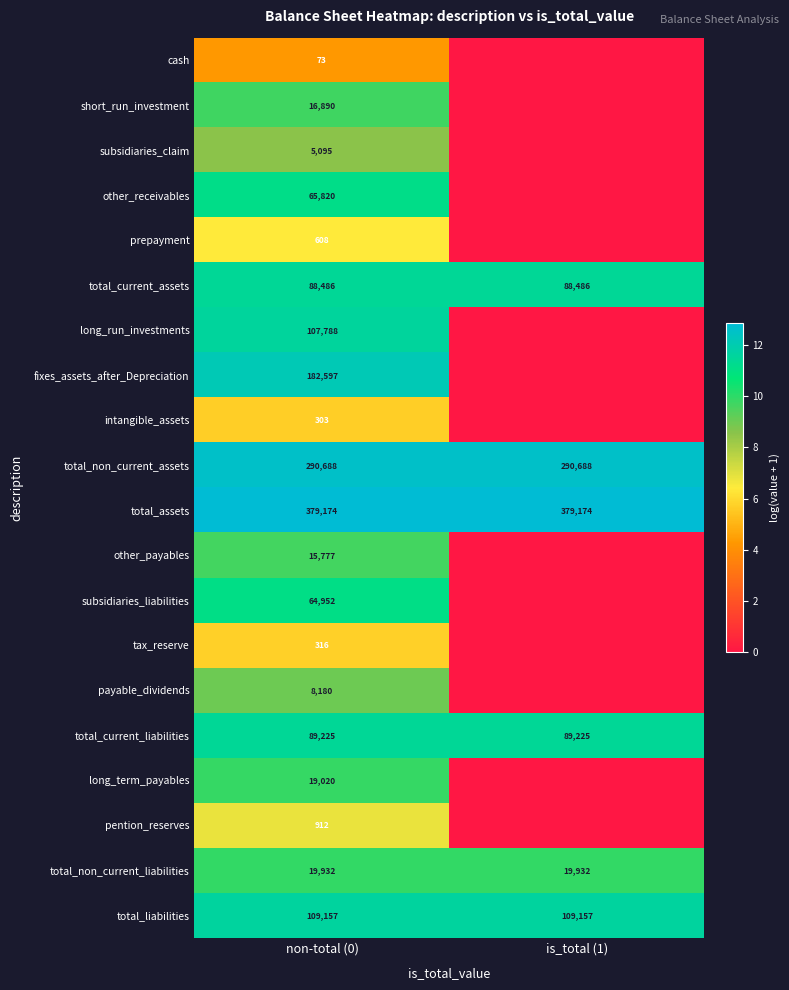

Is the value of other_payables at non-total (0) greater than the value of total_assets at is_total (1)?

No